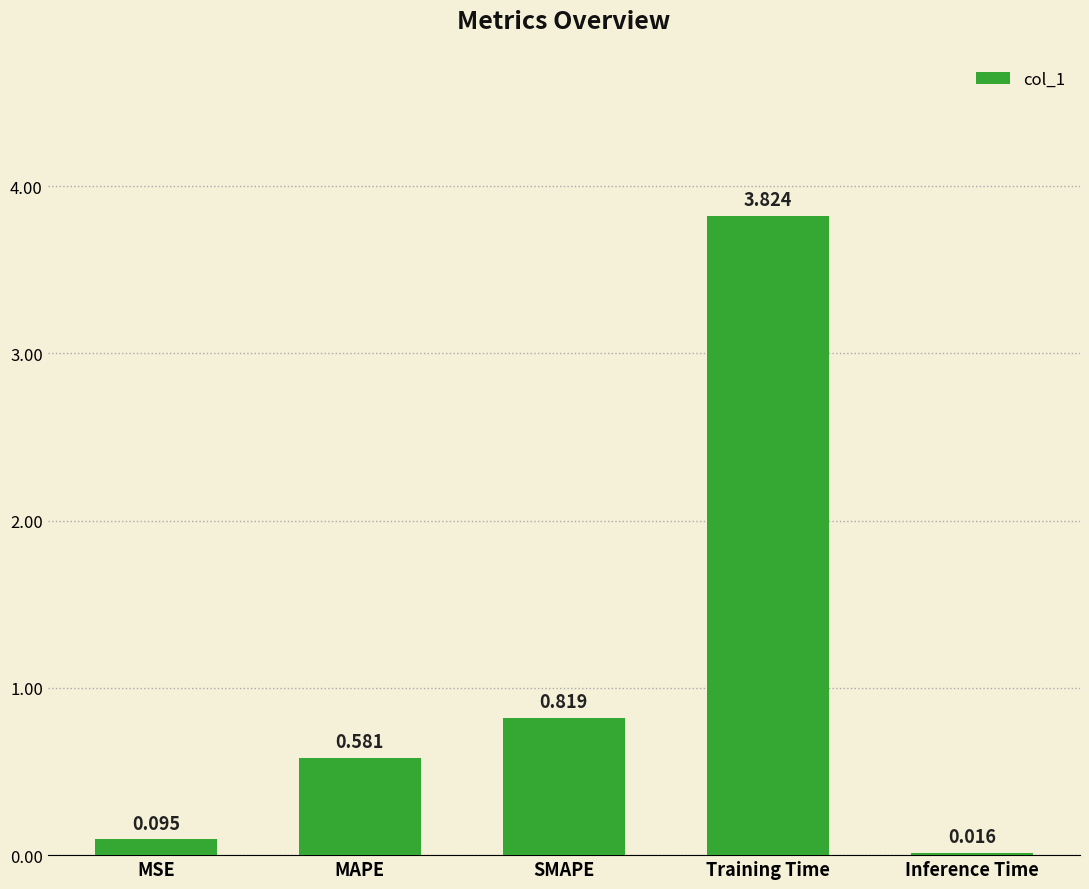

What is the change in value from SMAPE to Training Time?

+3.0